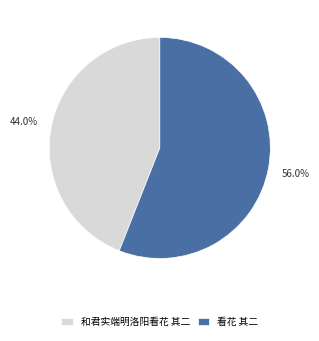

Which category accounts for the majority?

看花 其二